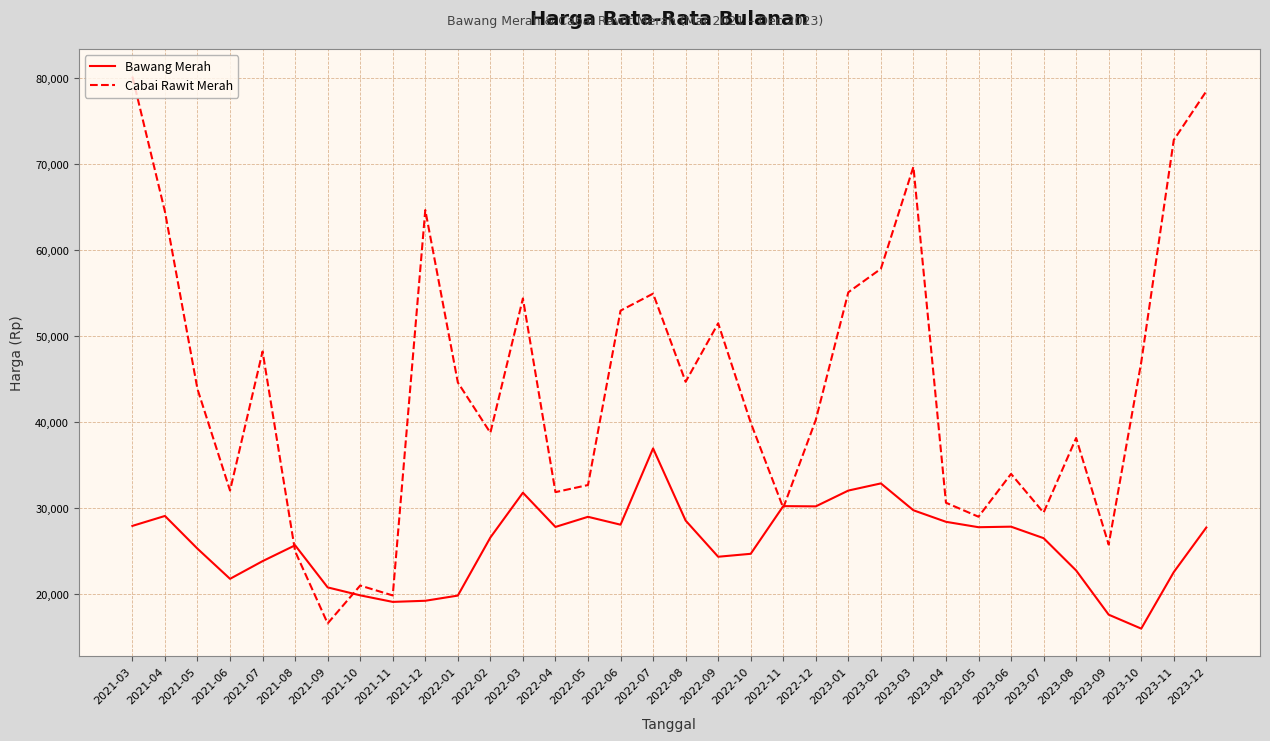

At which label does Bawang Merah reach its peak?

2022-07